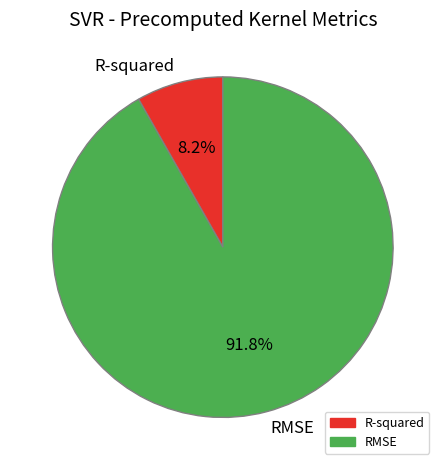

Does R-squared account for over 50% of the chart?

No